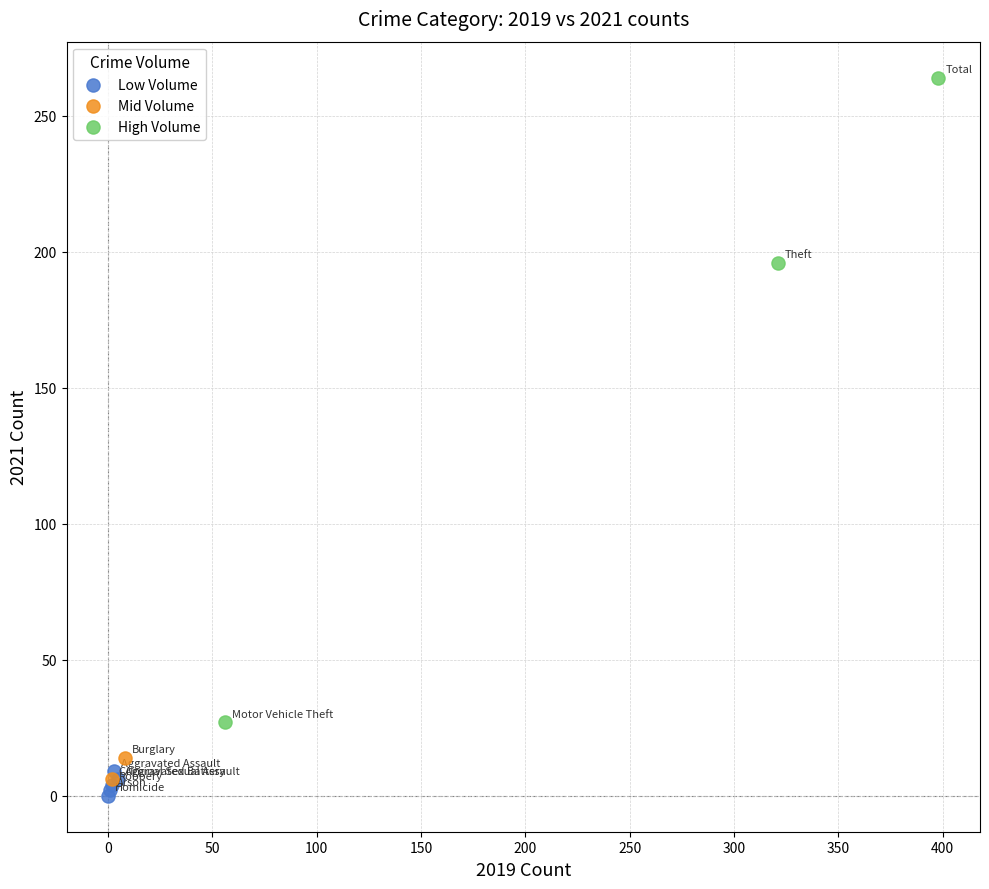

Which series contains the highest Y value?

High Volume